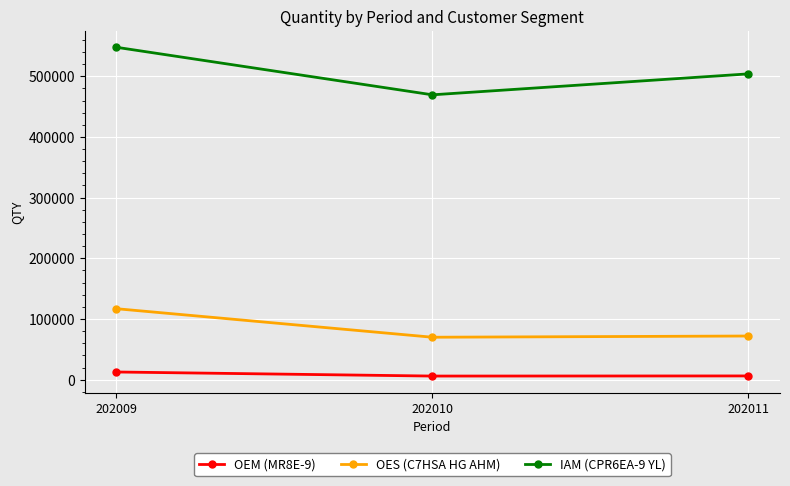

What is the sum of all IAM (CPR6EA-9 YL) values?

1520952